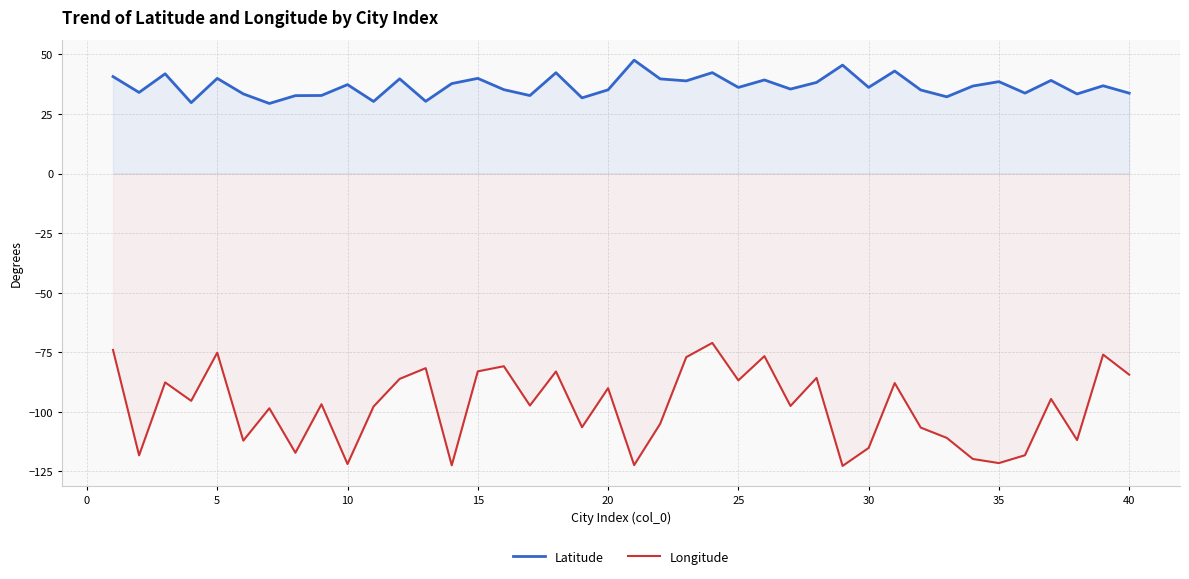

What is the minimum value for Longitude?

-122.7